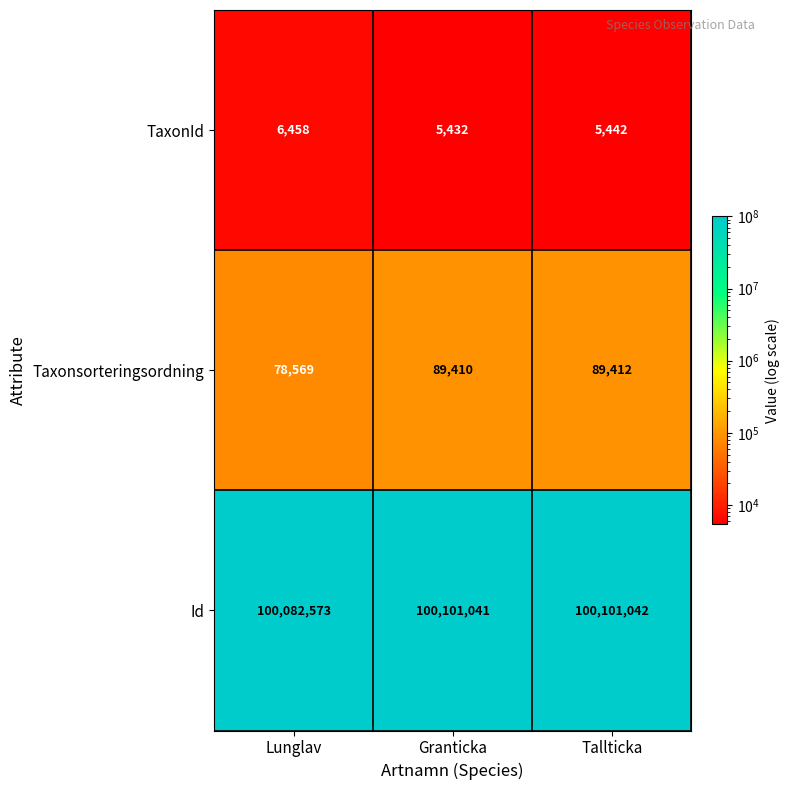

What is the total value across all series at Granticka?

100195883